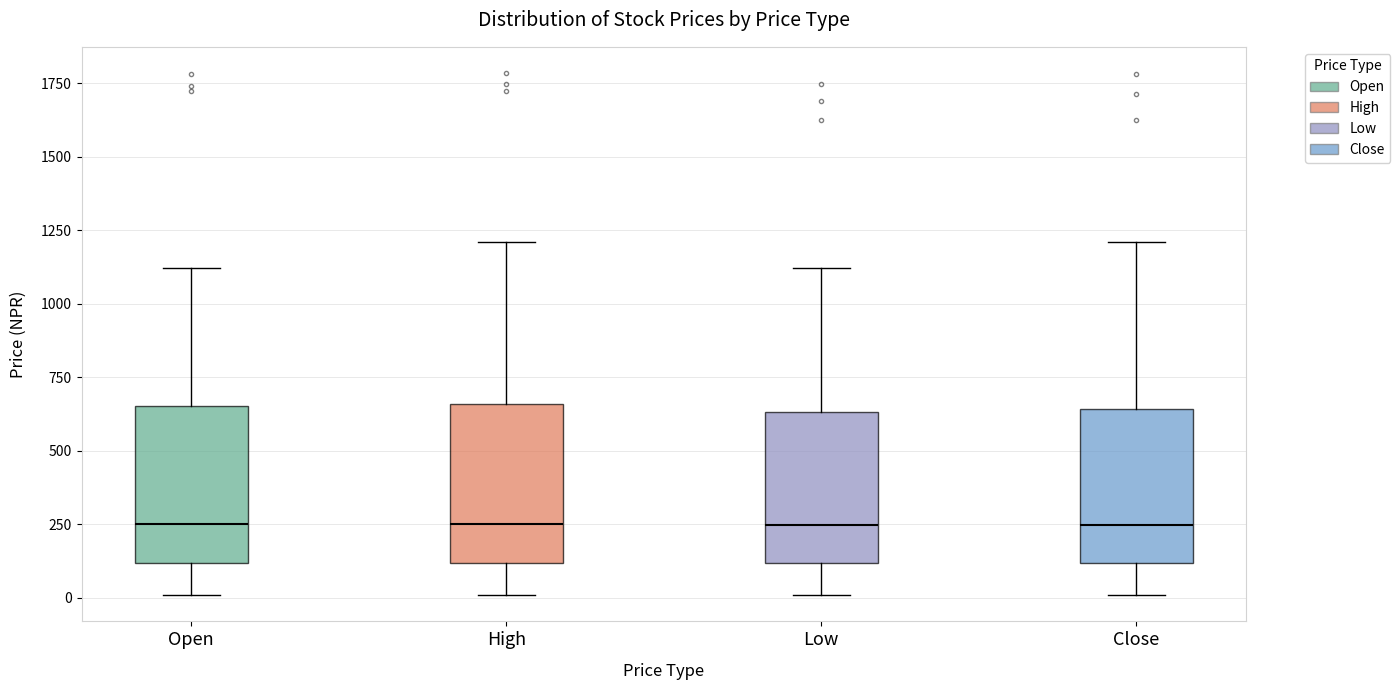

Where is the lower edge of the box for Low on the y-axis? The values are not printed on the chart, so give them approximately, as read against the axis.

100